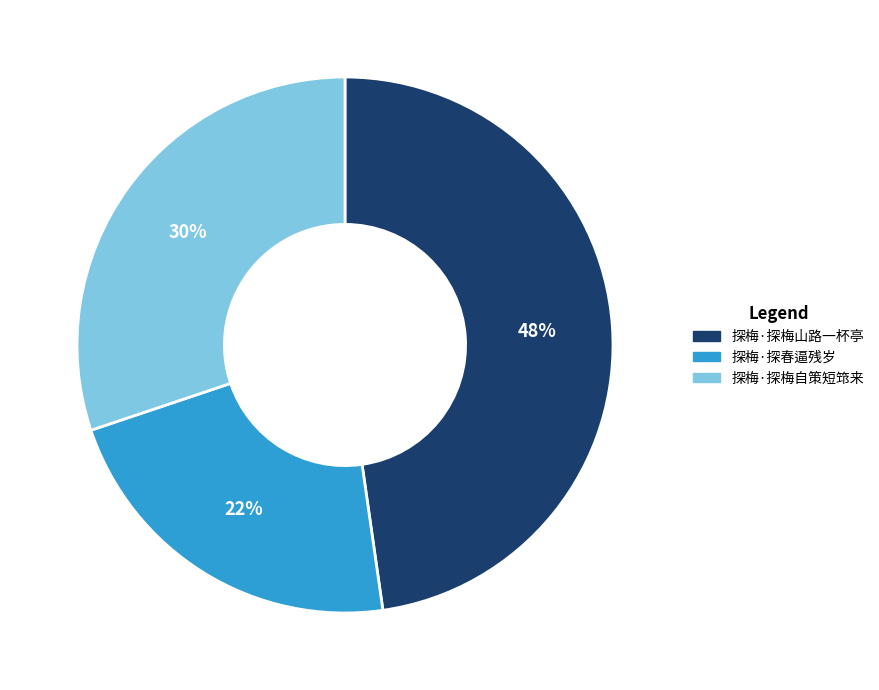

Approximately how many times larger is the value at 探梅·探春逼残岁 compared to 探梅·探梅自策短筇来?

0.7